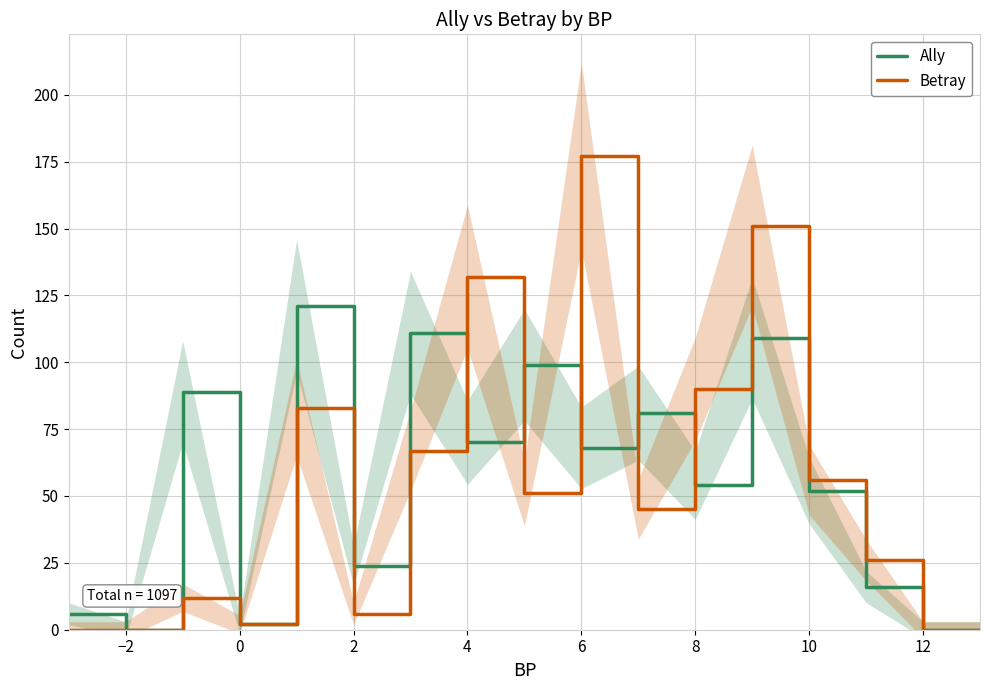

Reading left to right, what are all the values shown in this chart?

Ally: 6	0	89	2	121	24	111	70	99	68	81	54	109	52	16	0	0
Betray: 0	0	12	2	83	6	67	132	51	177	45	90	151	56	26	0	0